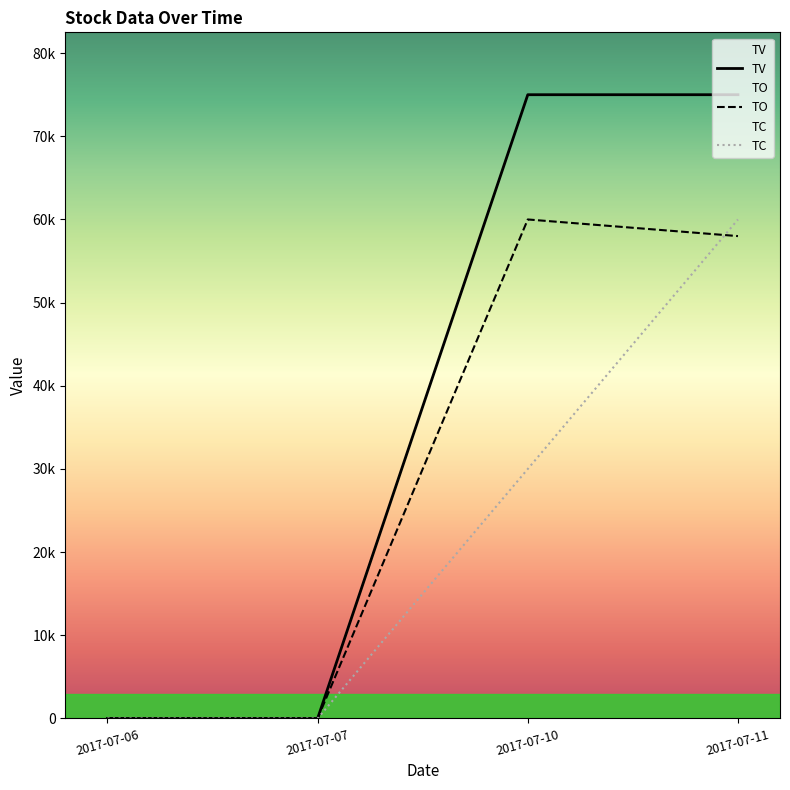

Rank the series by their maximum value, from lowest to highest.

TC, TO, TV